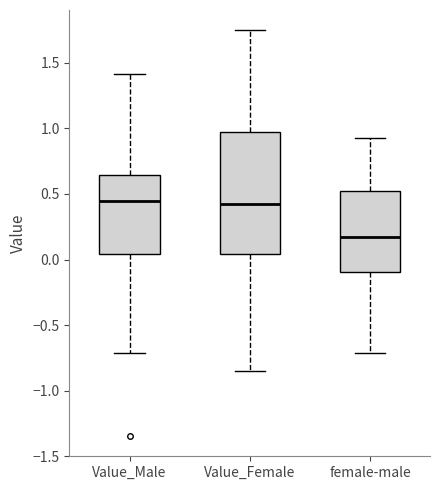

Reading left to right, transcribe this box plot: for each box, give where its median line is, the range the box spans, and where its two whiskers end, as read against the y-axis. The values are not printed on the chart, so give them approximately, as read against the axis.

Value_Male: median 0.45, box 0.05 to 0.65, whiskers -0.70 to 1.40
Value_Female: median 0.45, box 0.05 to 0.95, whiskers -0.85 to 1.75
female-male: median 0.15, box -0.10 to 0.50, whiskers -0.70 to 0.90